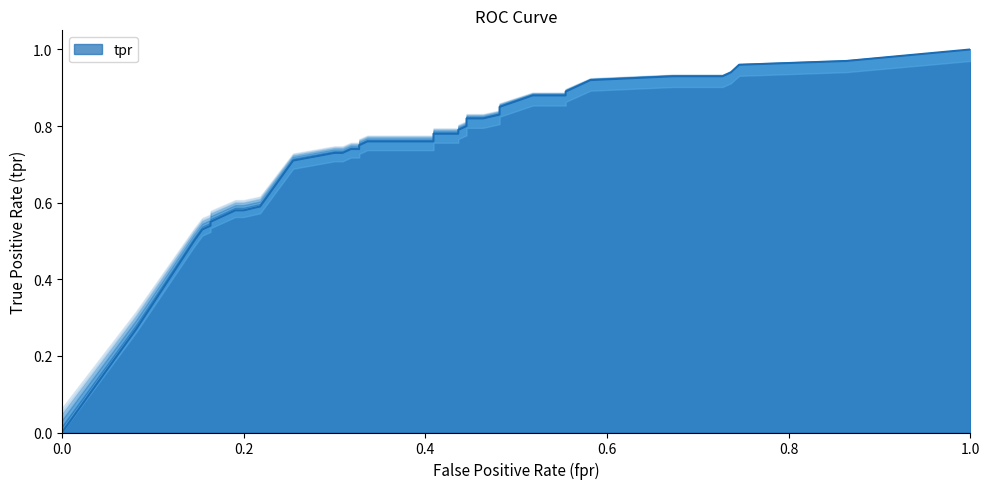

What is the difference between the values at 0.4636363636363636 and 0.16363636363636364?

0.3